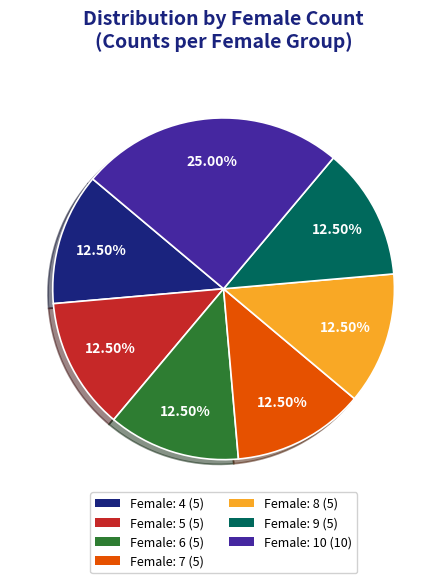

Is there any slice that represents more than half of the pie?

No